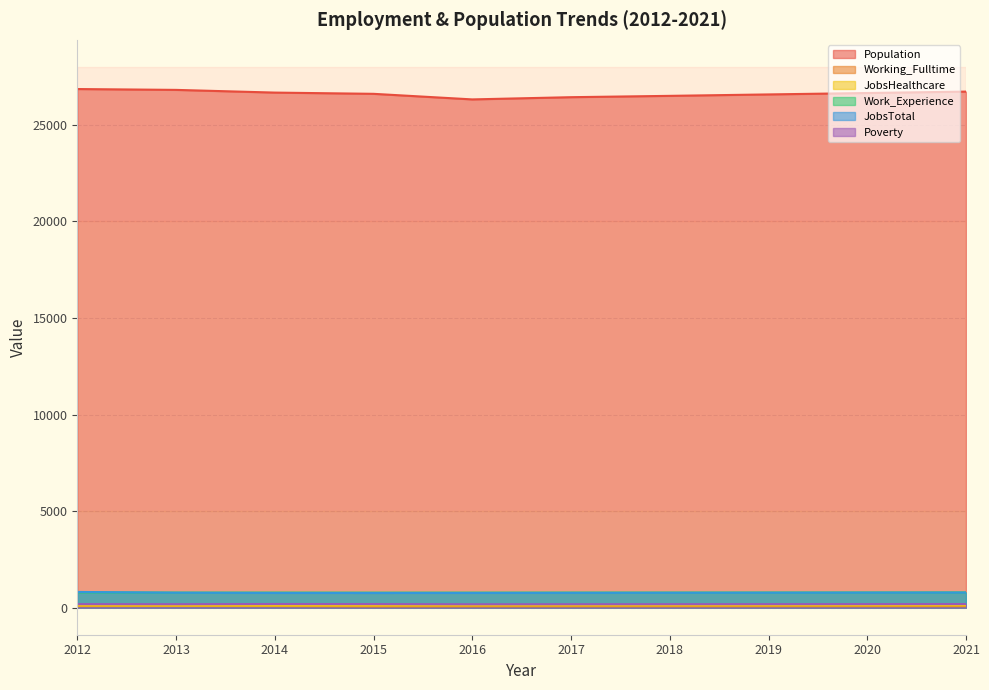

What is the minimum value shown in the chart?

64